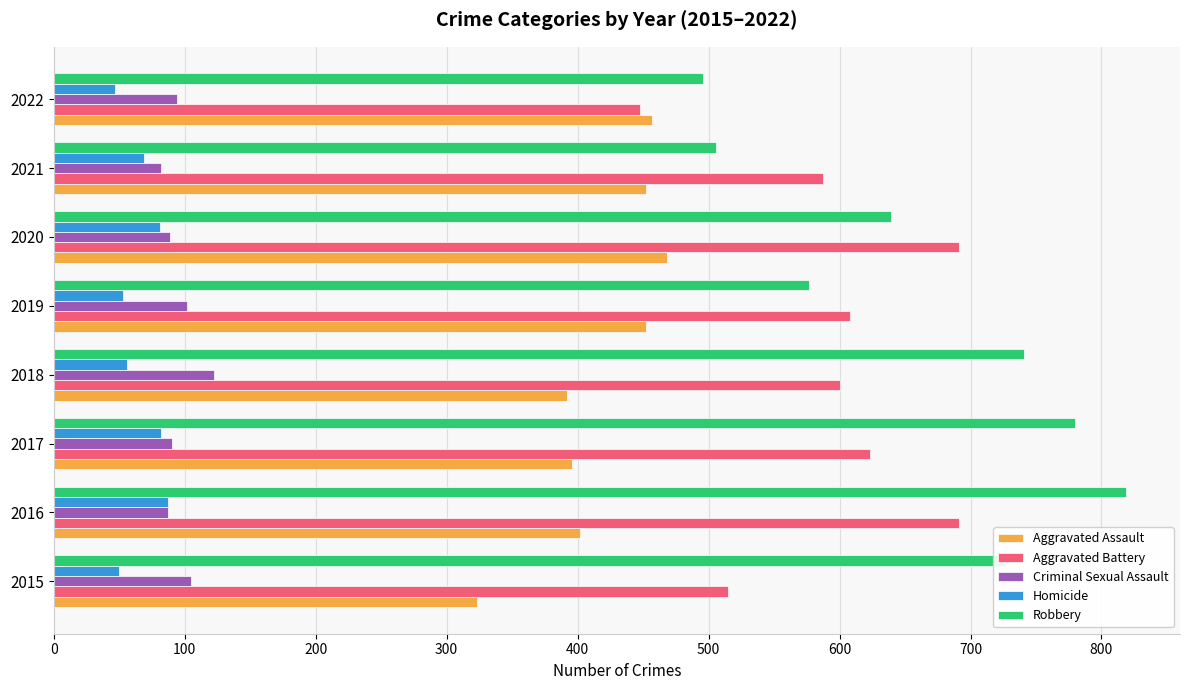

What are all the series names shown in the legend?

Aggravated Assault, Aggravated Battery, Criminal Sexual Assault, Homicide, Robbery